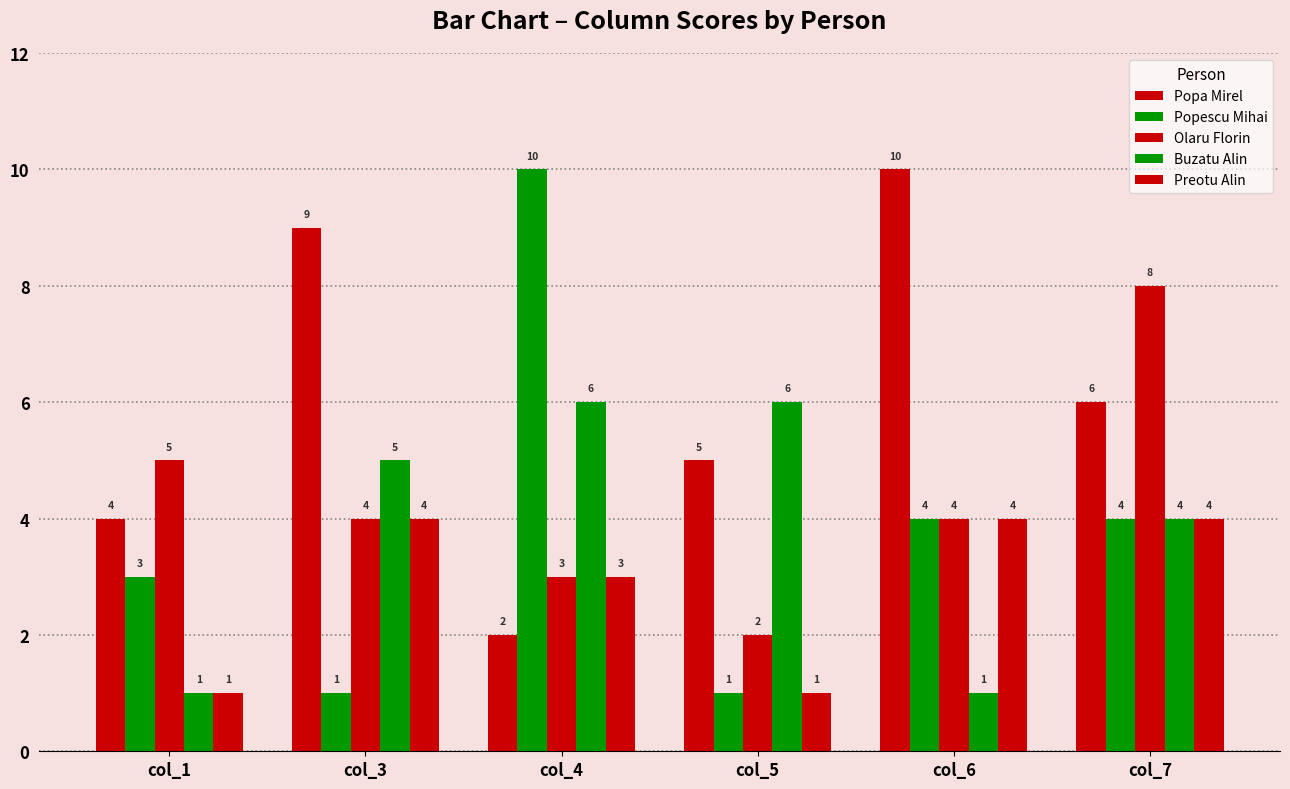

How many values in the Popescu Mihai series are below 4?

3